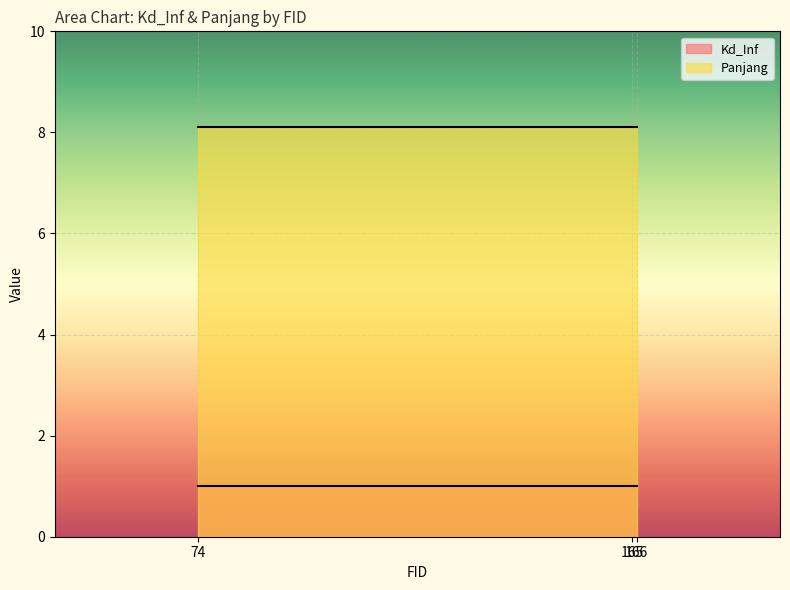

Where is Kd_Inf nearest to the value 1?

74